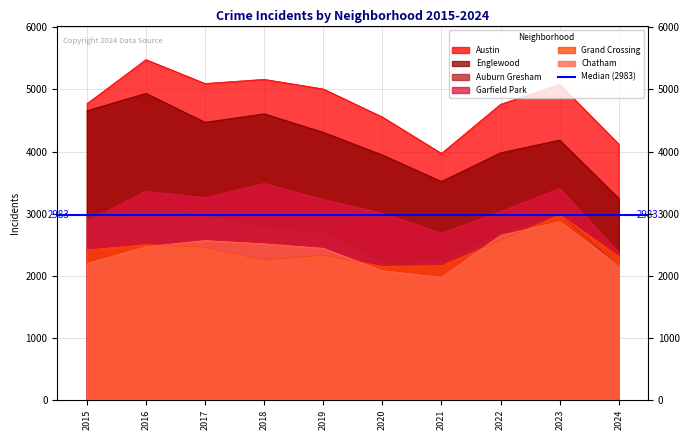

True or false: Englewood has more than 0 interior local peaks.

True